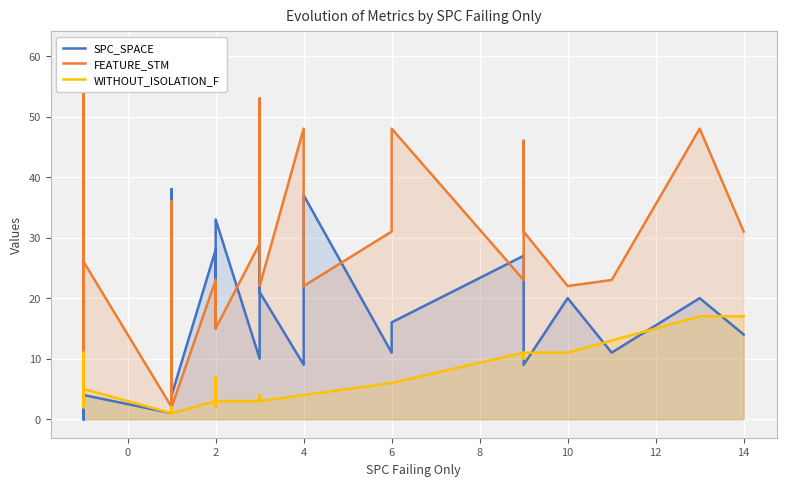

What is the sum of all SPC_SPACE values?

592